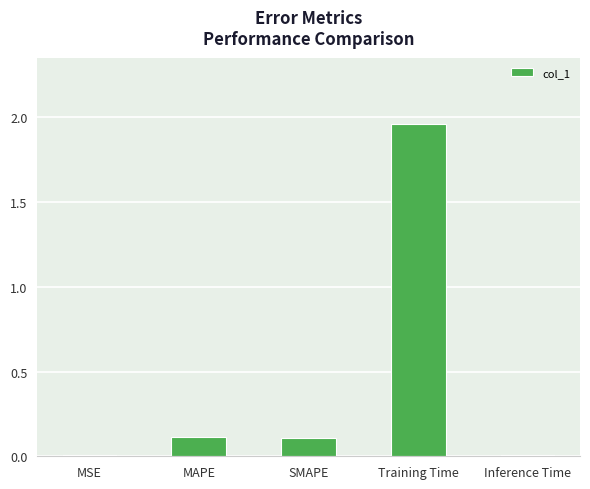

Between Inference Time and Training Time, which is larger?

Training Time